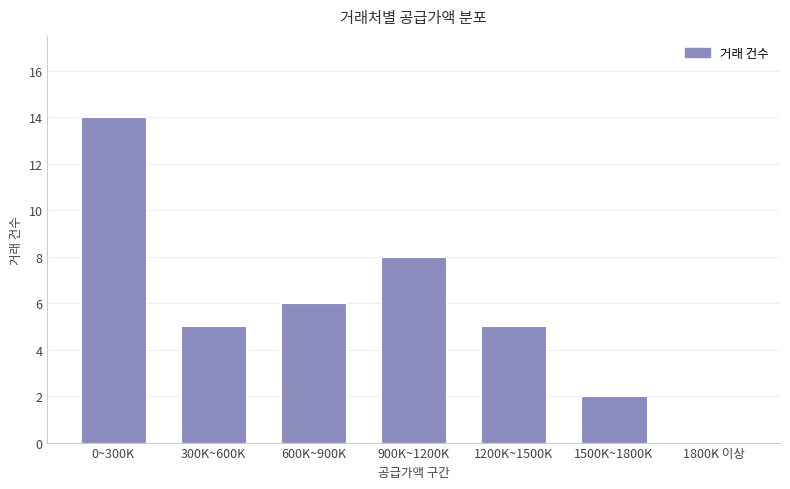

Reading left to right, what are all the values shown in this chart?

0~300K=14	300K~600K=5	600K~900K=6	900K~1200K=8	1200K~1500K=5	1500K~1800K=2	1800K 이상=0